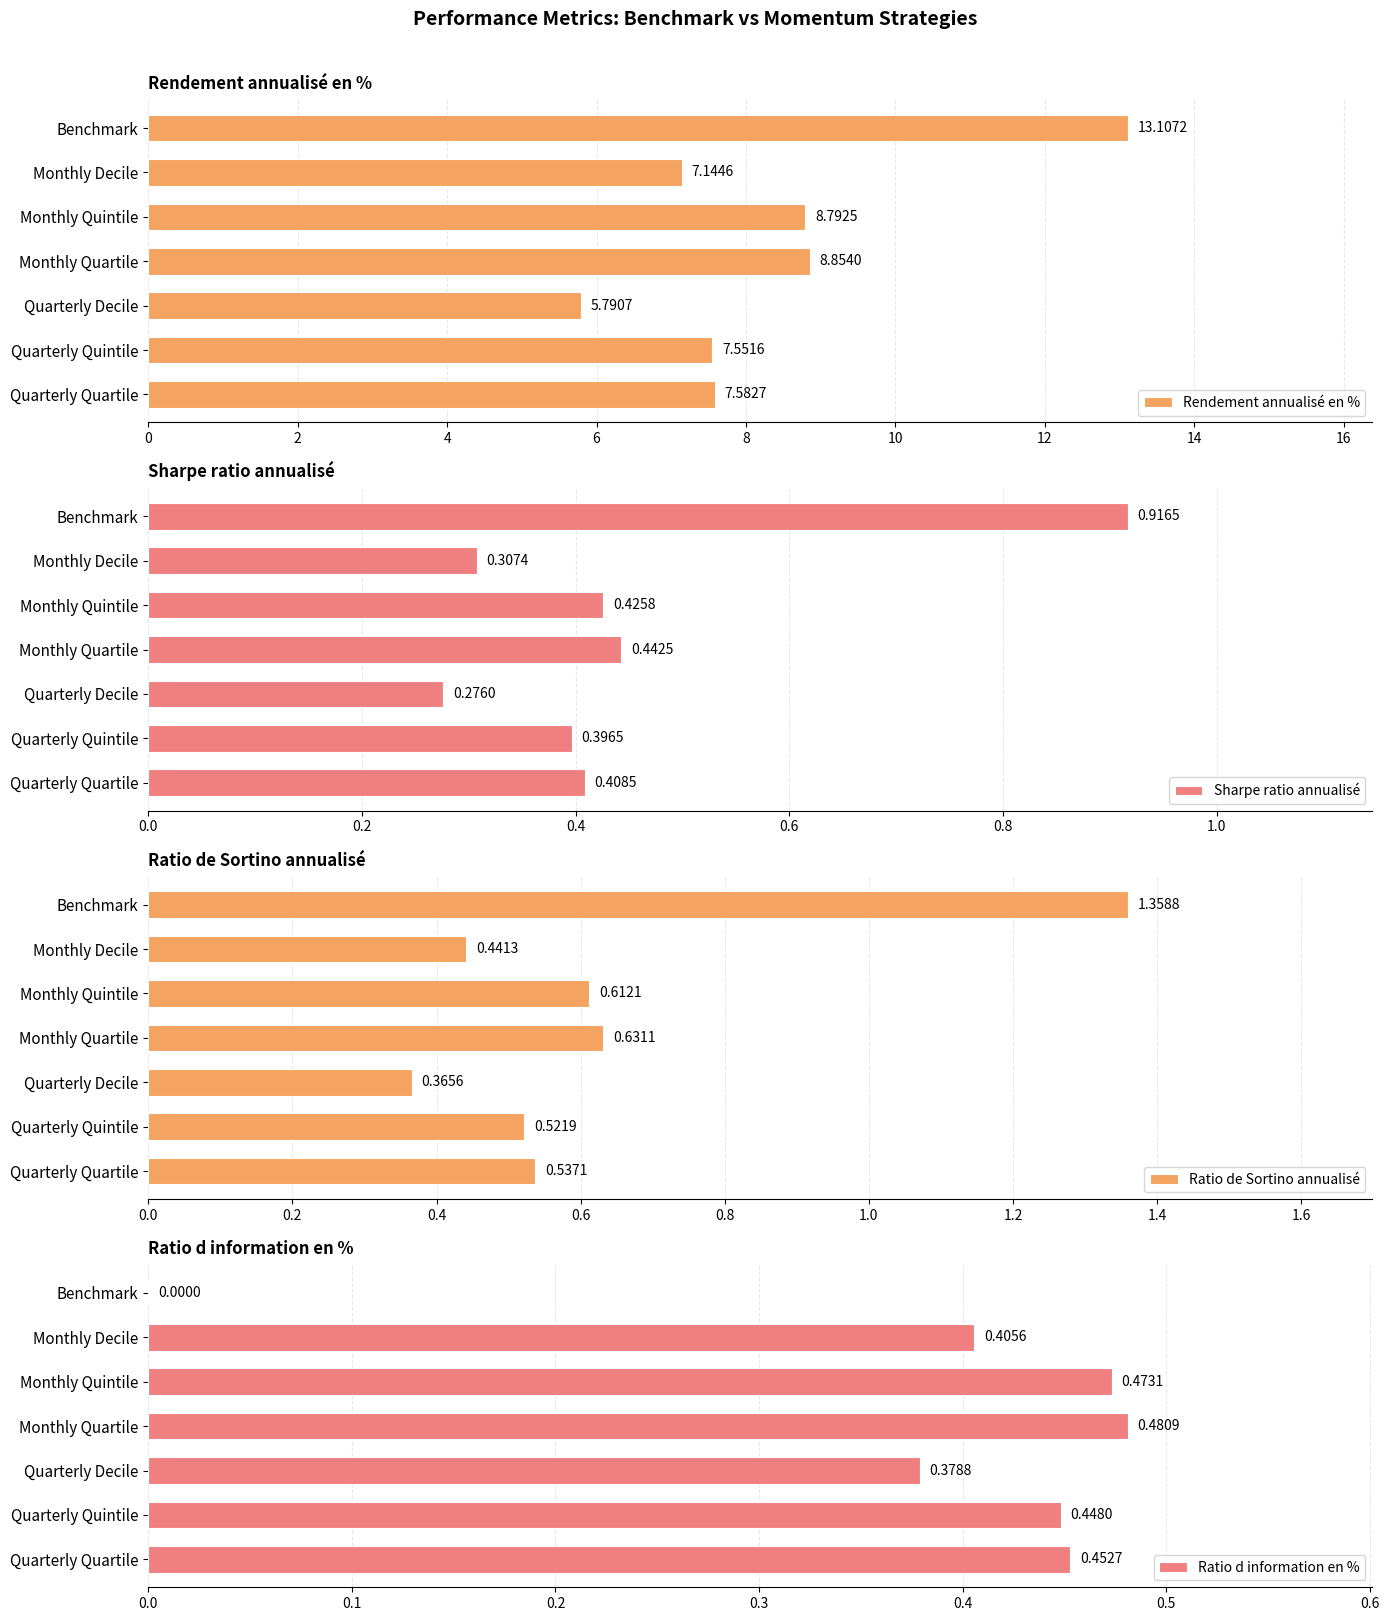

How many positive values does the Ratio d information en % series have?

6